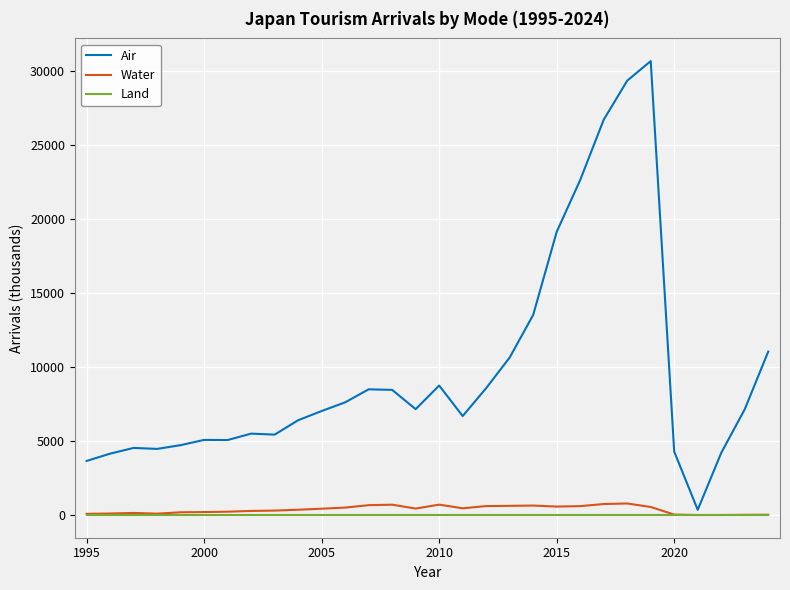

Which series has the largest total across all categories?

Air